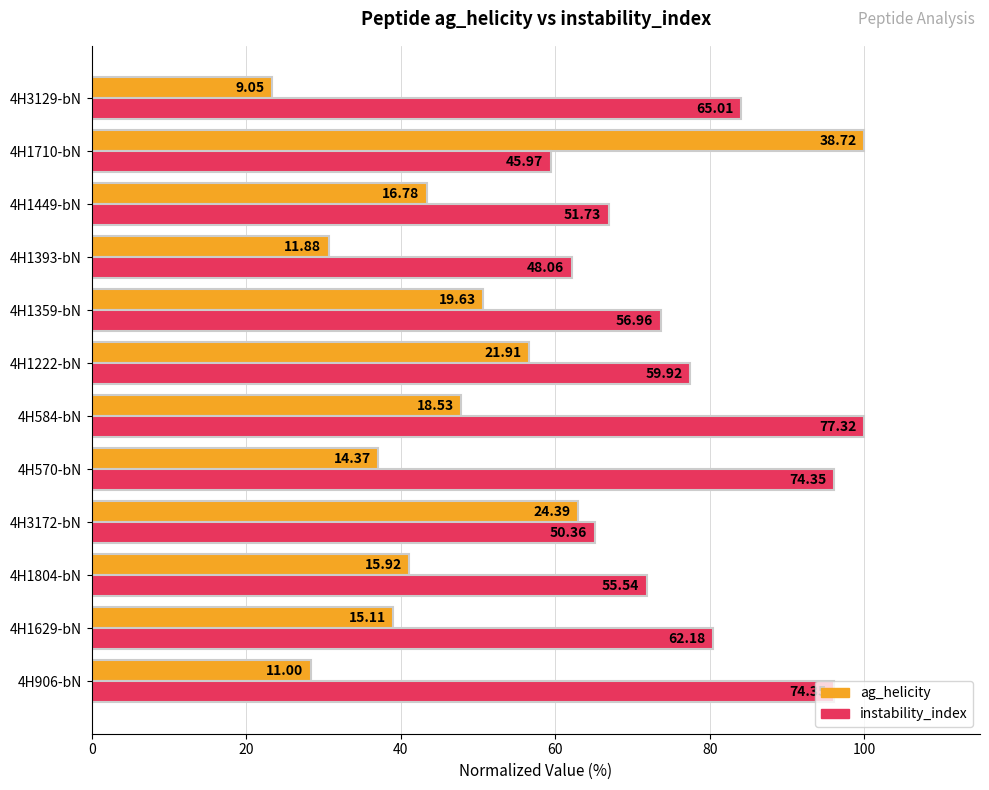

What are all the series names shown in the legend?

ag_helicity, instability_index